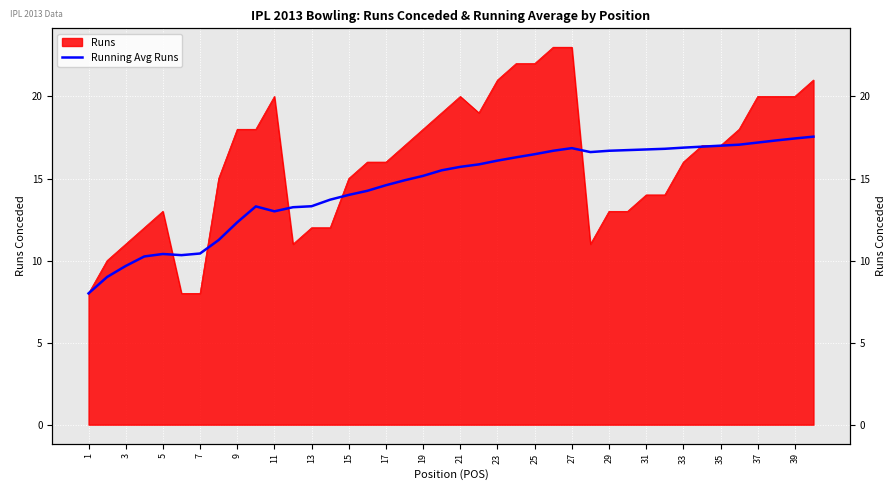

What is the difference between the second highest and second lowest values?

8.4